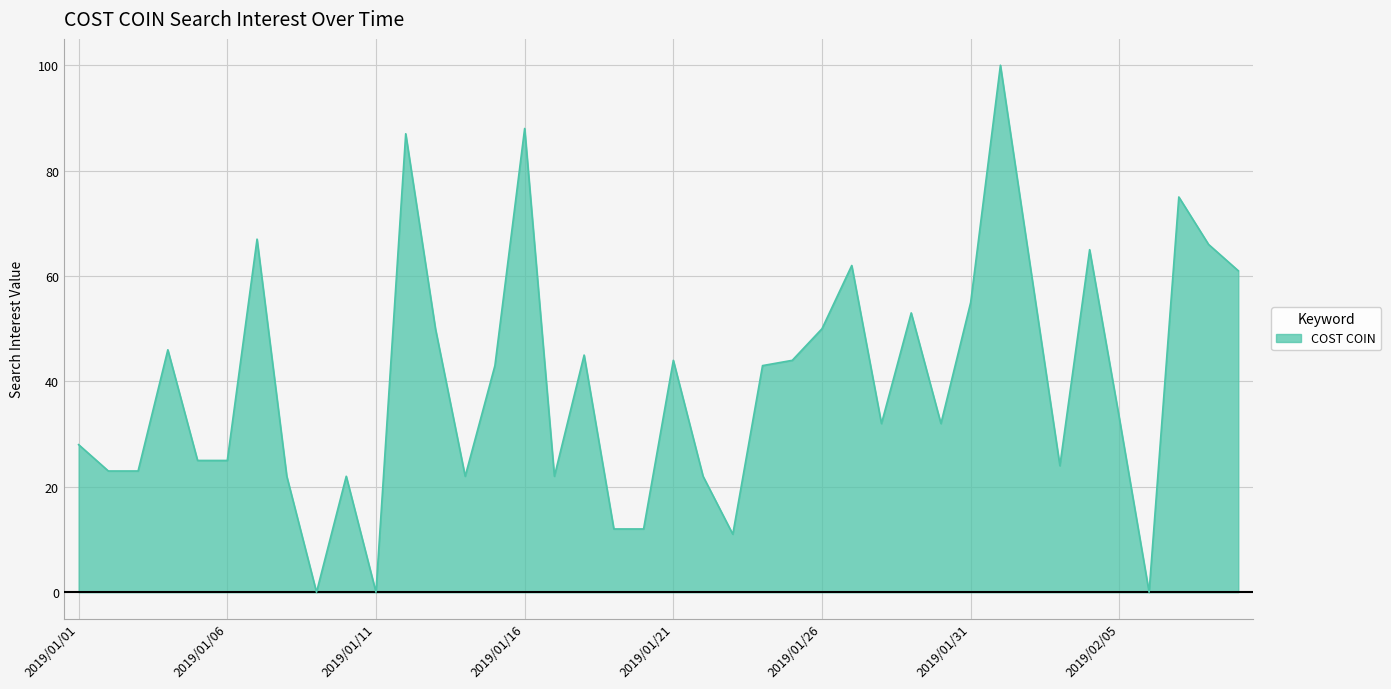

What is the greatest value displayed?

100